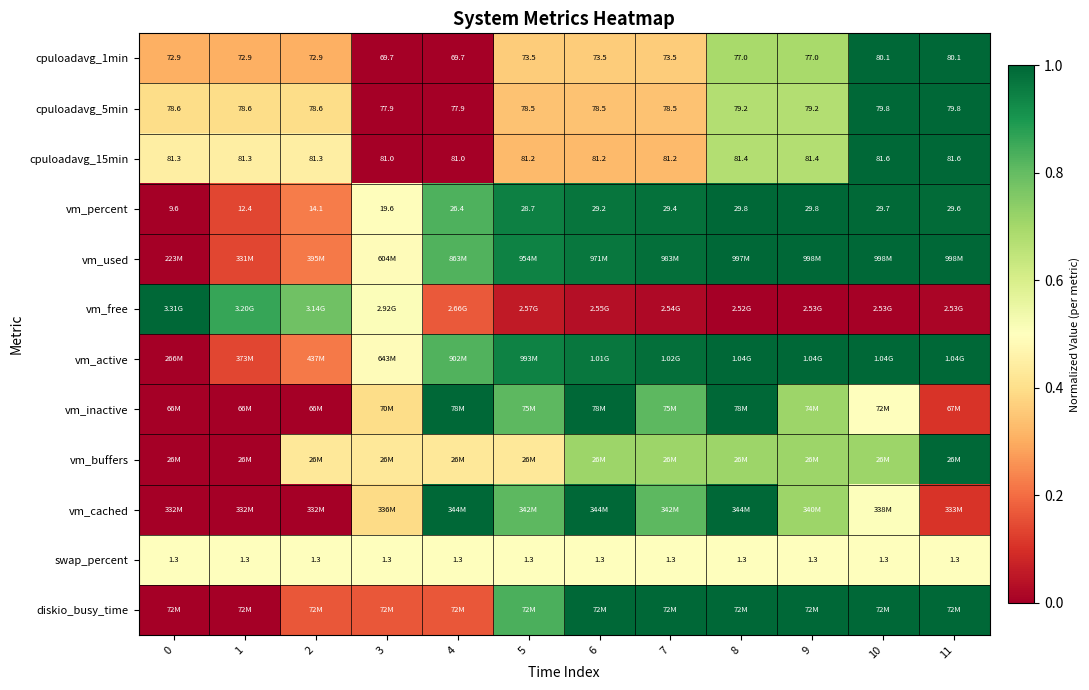

The vm_active series shows 1.0 at 11. True or false?

True